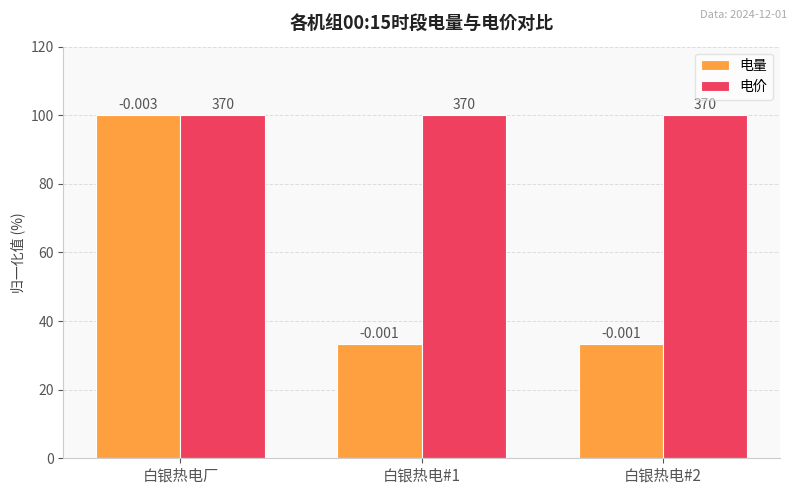

Reading right to left, list all the values displayed in this chart.

电量: 白银热电#2=33.3	白银热电#1=33.3	白银热电厂=100.0
电价: 白银热电#2=100.0	白银热电#1=100.0	白银热电厂=100.0